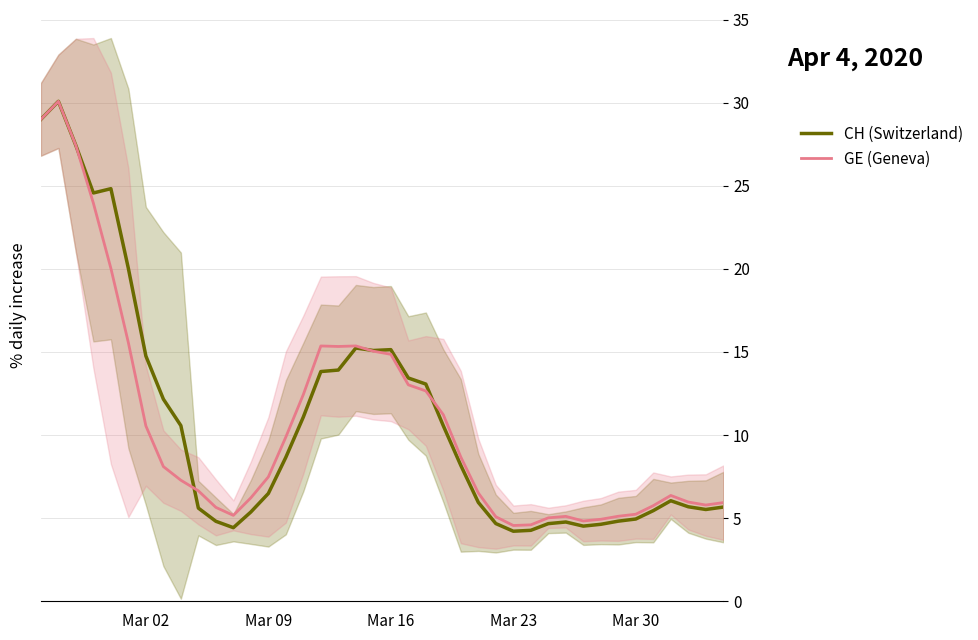

What is the maximum value for GE (Geneva)?

30.1